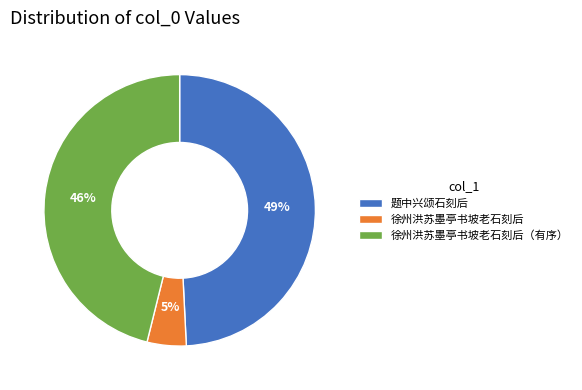

To the nearest percent, what is the combined percentage of 徐州洪苏墨亭书坡老石刻后（有序） and 徐州洪苏墨亭书坡老石刻后?

51%